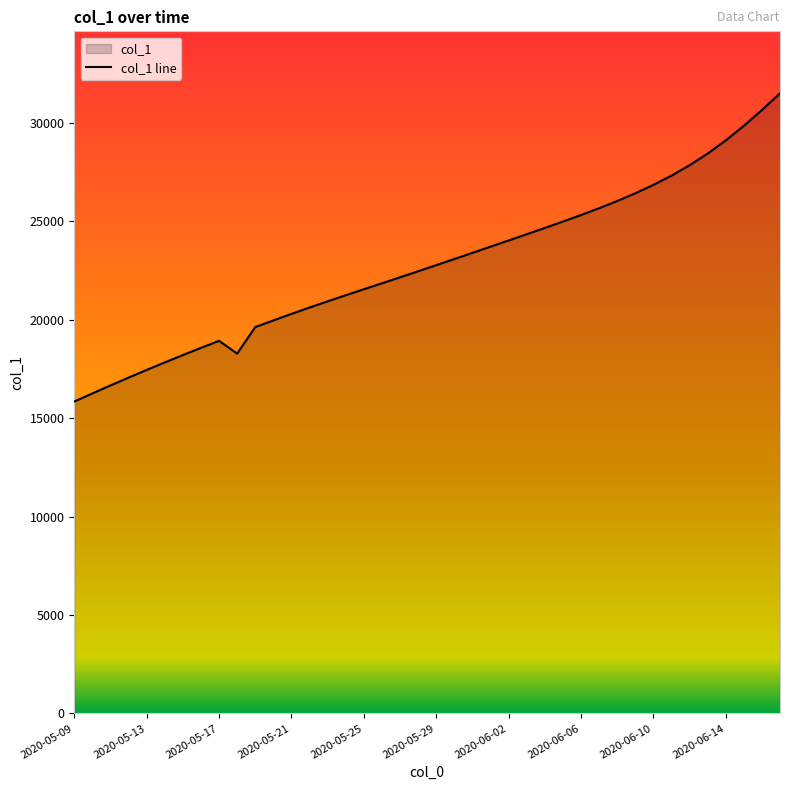

How many lines are shown in the chart?

1